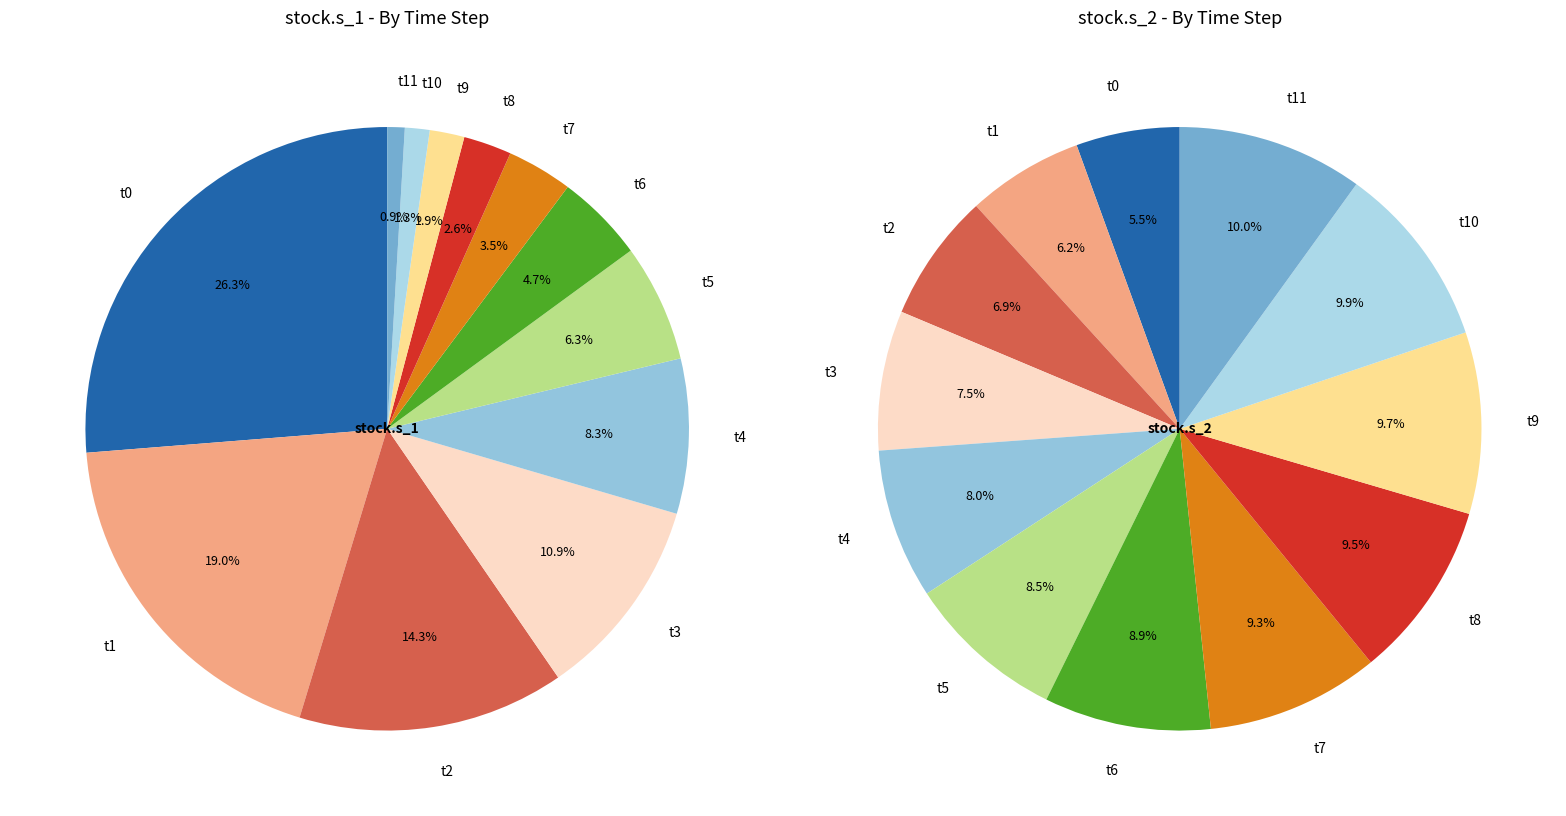

What percentage is NOT represented by 0?

73.7%